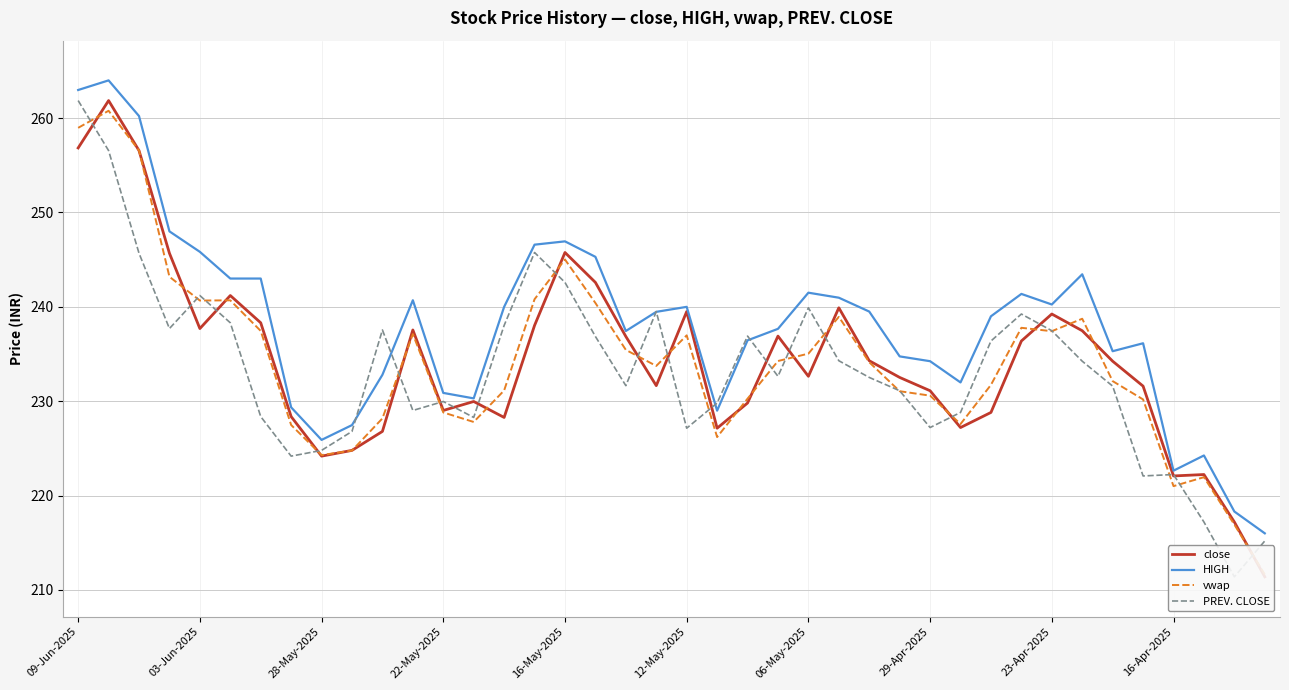

How many interior local peaks does the close series have?

10